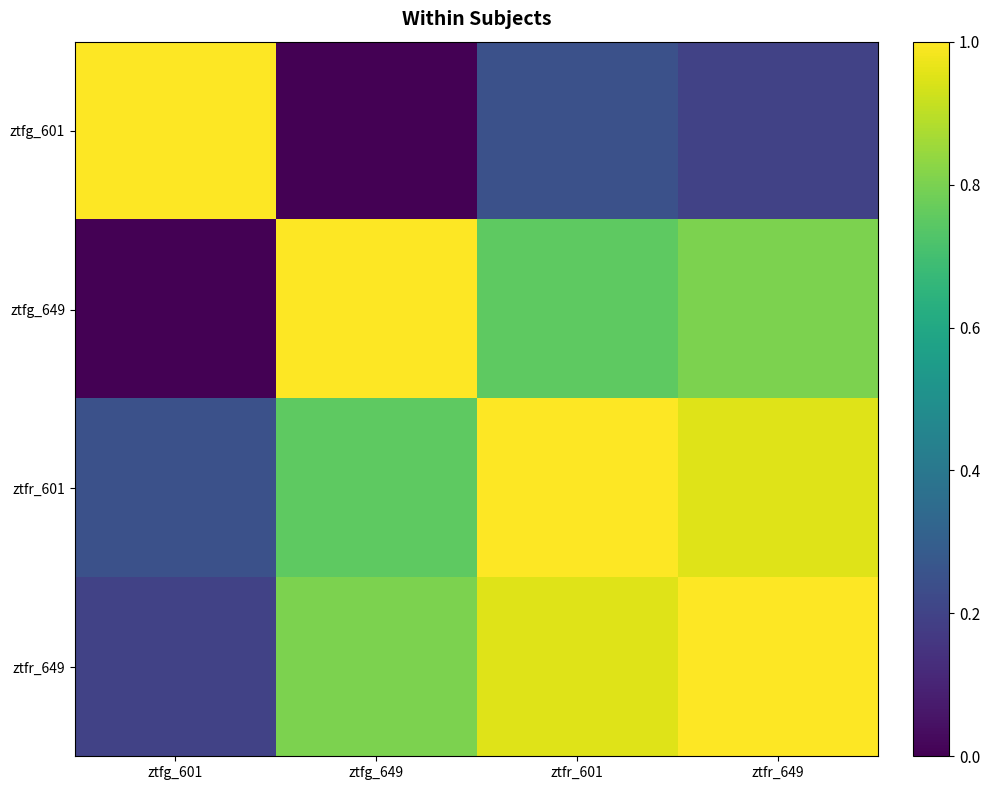

Reading left to right, extract all data points from this chart.

ztfg_601: ztfg_601=1.0	ztfg_649=0.0	ztfr_601=0.2	ztfr_649=0.2
ztfg_649: ztfg_601=0.0	ztfg_649=1.0	ztfr_601=0.8	ztfr_649=0.8
ztfr_601: ztfg_601=0.2	ztfg_649=0.8	ztfr_601=1.0	ztfr_649=0.9
ztfr_649: ztfg_601=0.2	ztfg_649=0.8	ztfr_601=0.9	ztfr_649=1.0